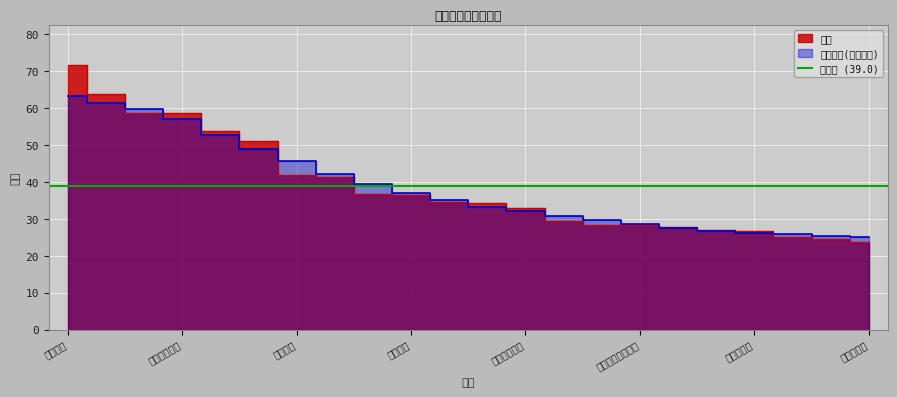

Read the value at 东华大学.

71.8